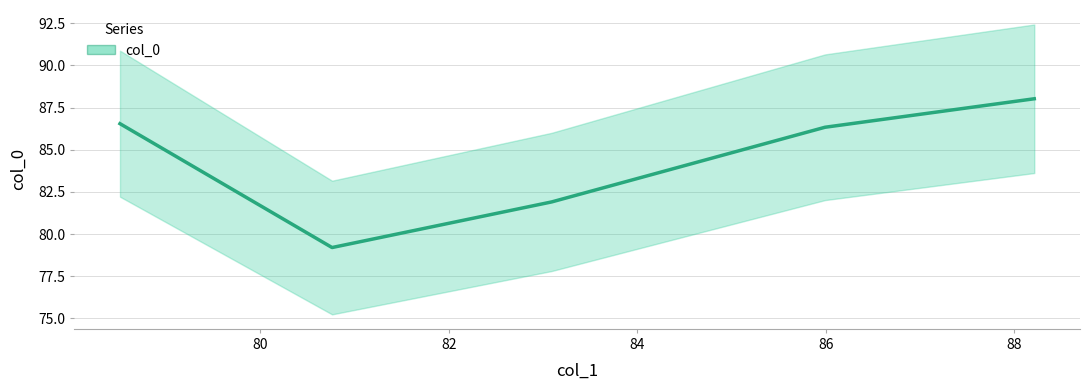

What is the sum of all values?

422.0